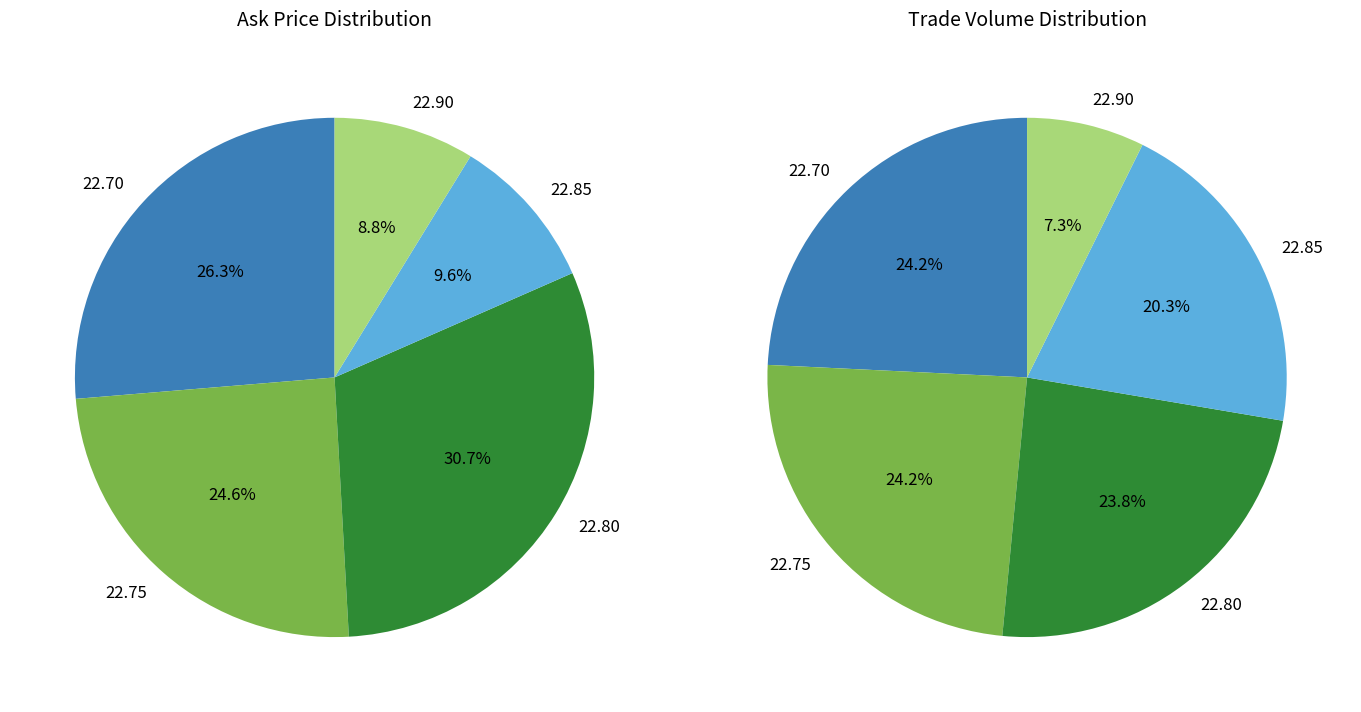

Does 22.85 represent more than half of the total?

No